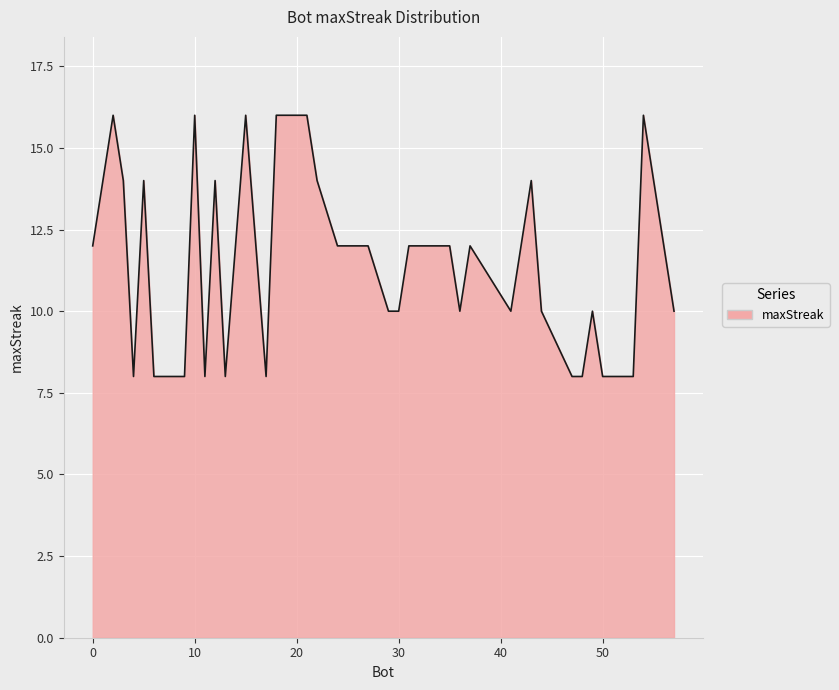

What is the greatest value displayed?

16